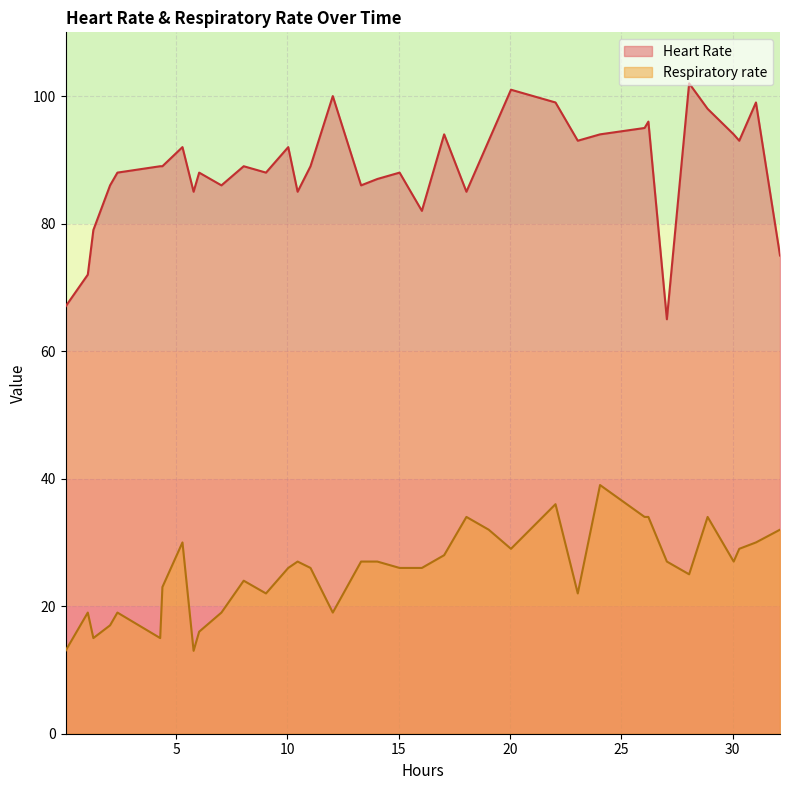

True or false: Respiratory rate and Heart Rate cross at least once.

False